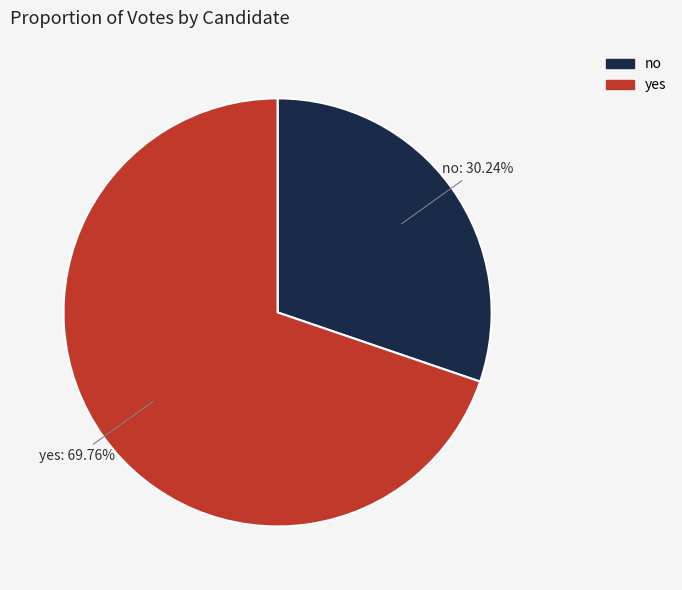

Approximately how many times larger is the value at no compared to yes?

0.4